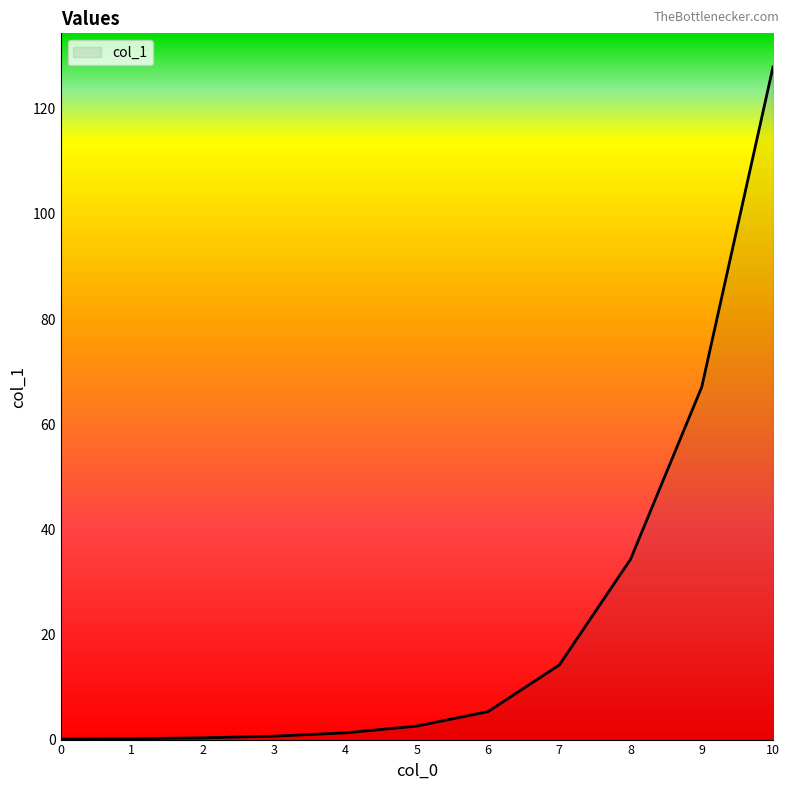

What is the maximum value shown in the chart?

127.9